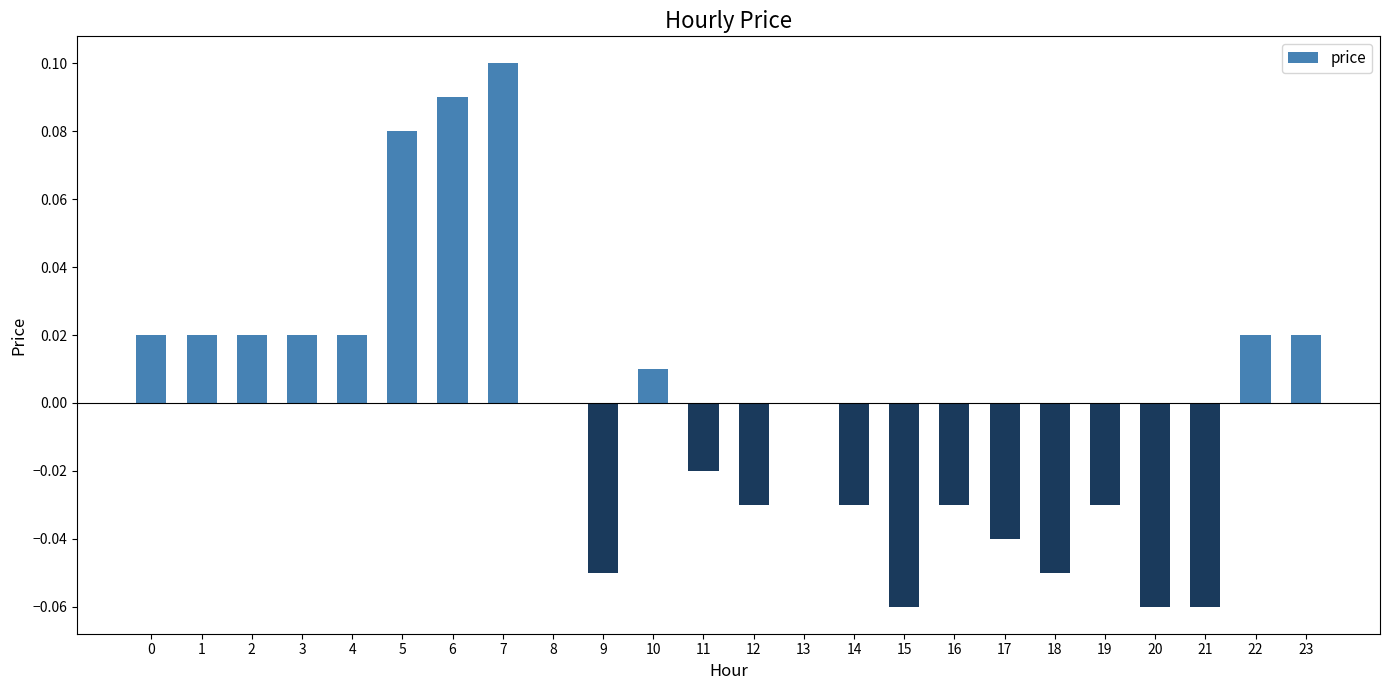

Which category has the highest value across all series?

7